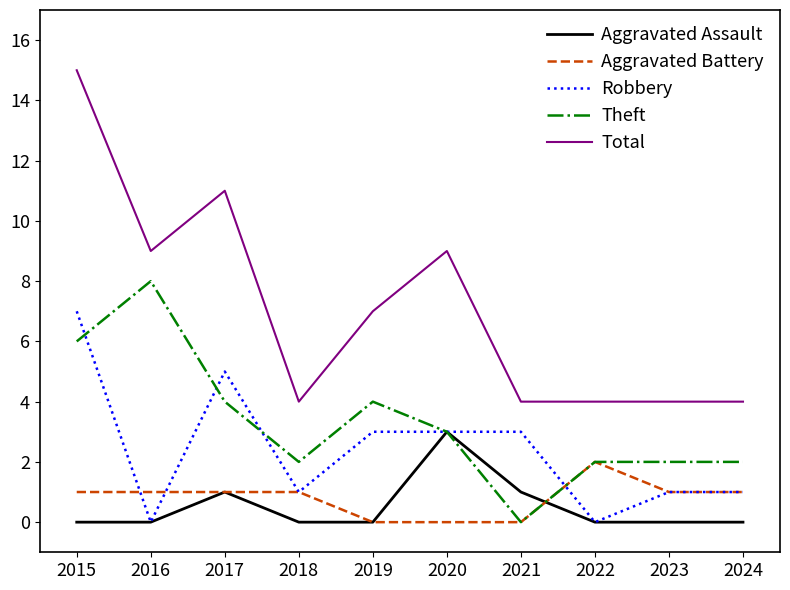

Between 2015 and 2018, which series saw the biggest shift?

Total